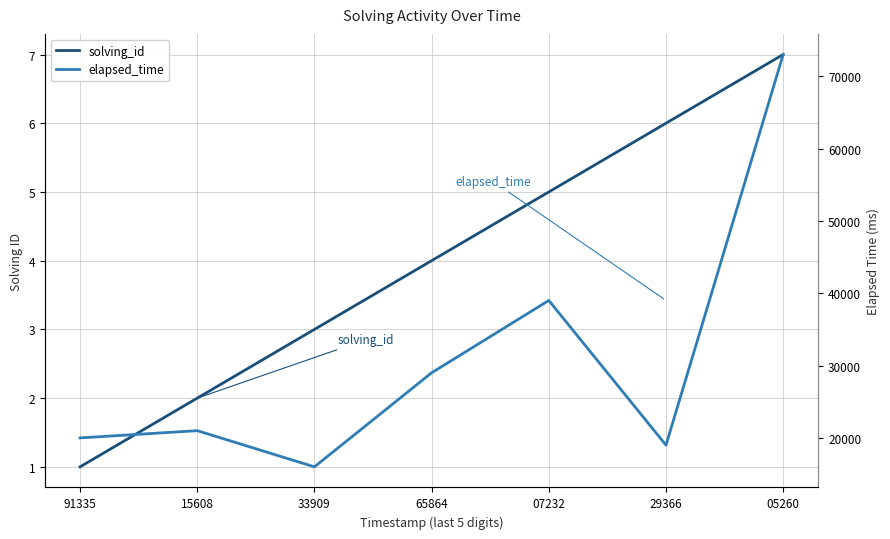

Reading left to right, list all the values displayed in this chart.

solving_id: 1	2	3	4	5	6	7
elapsed_time: 20000	21000	16000	29000	39000	19000	73000